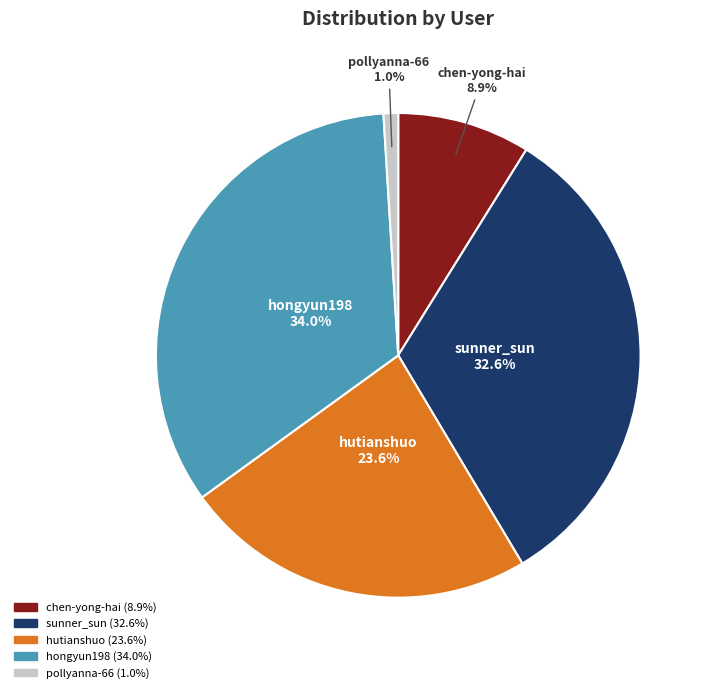

Is sunner_sun the majority of the pie?

No